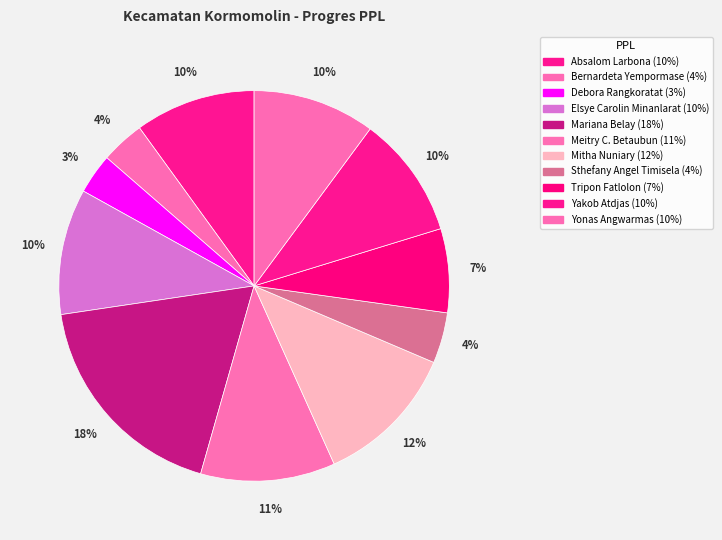

How many slices are in this pie chart?

11